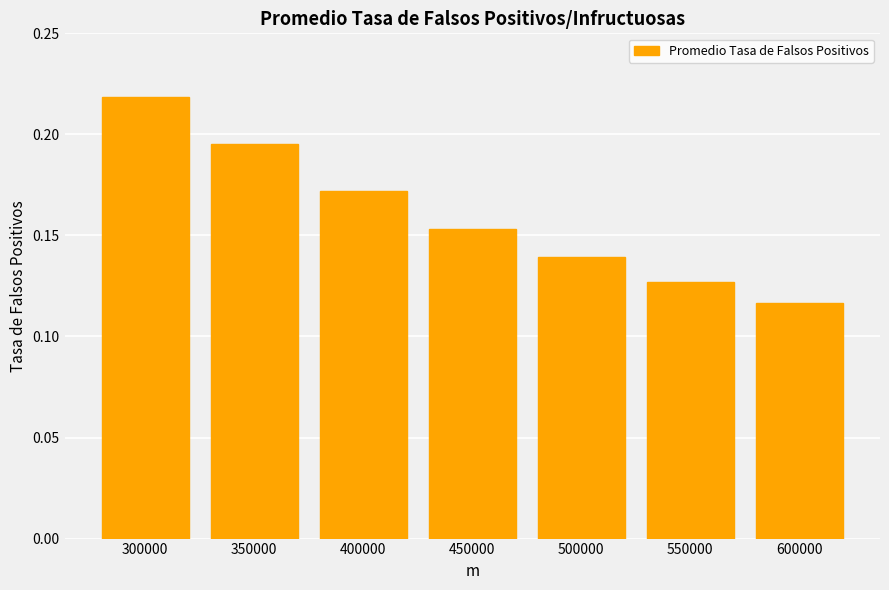

What is the sum of the values at 350000 and 550000?

0.3